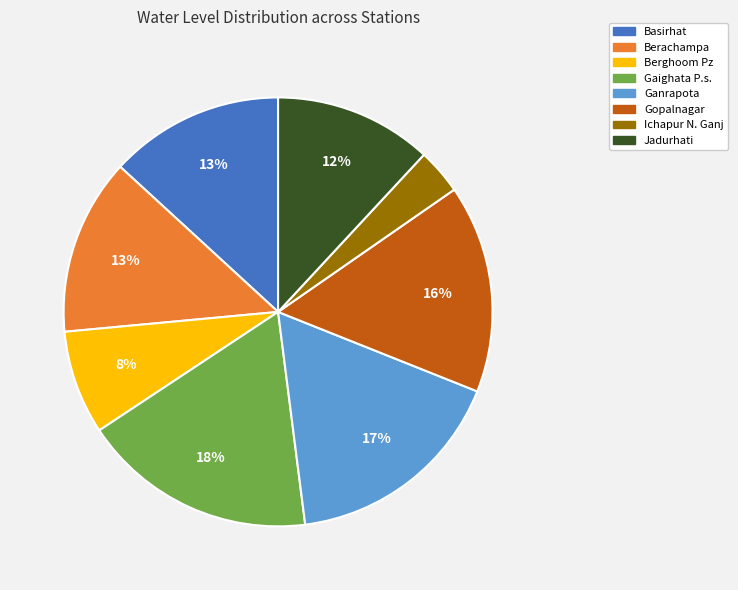

Do Gaighata P.s. and Berachampa together represent more than half of the pie?

No